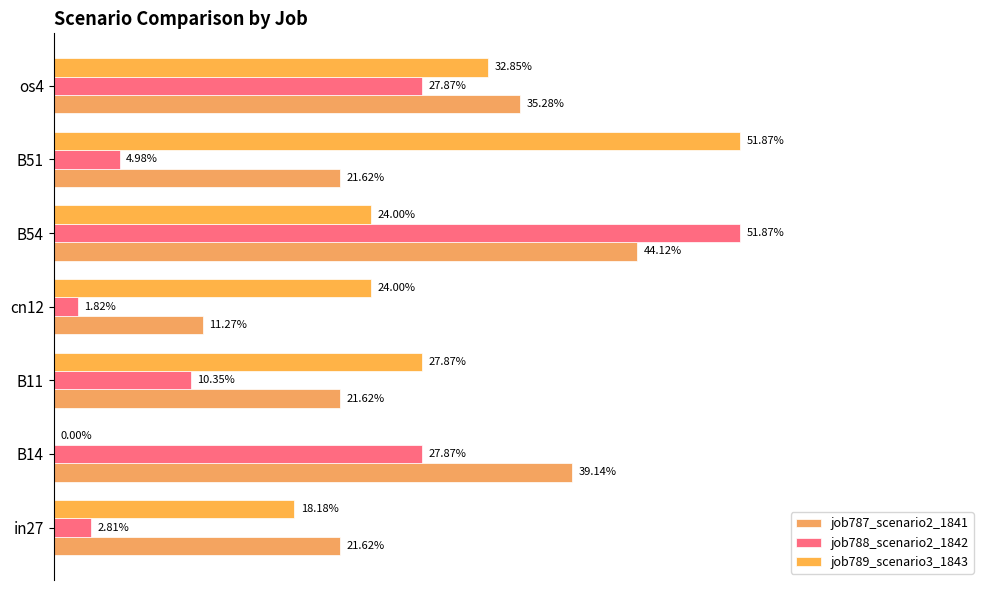

How many bars are there in each group?

3